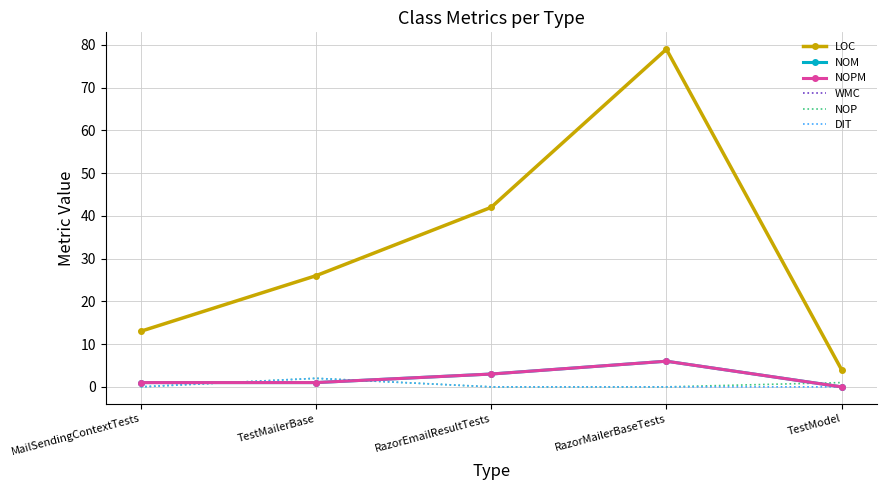

What position from the right is RazorMailerBaseTests?

2